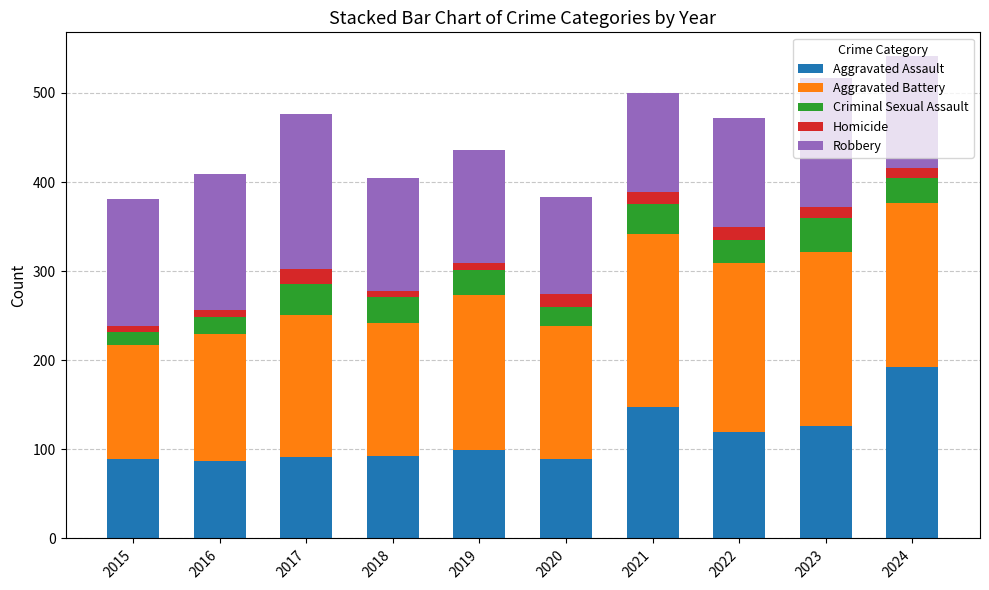

What is the average value of the Aggravated Assault series?

113